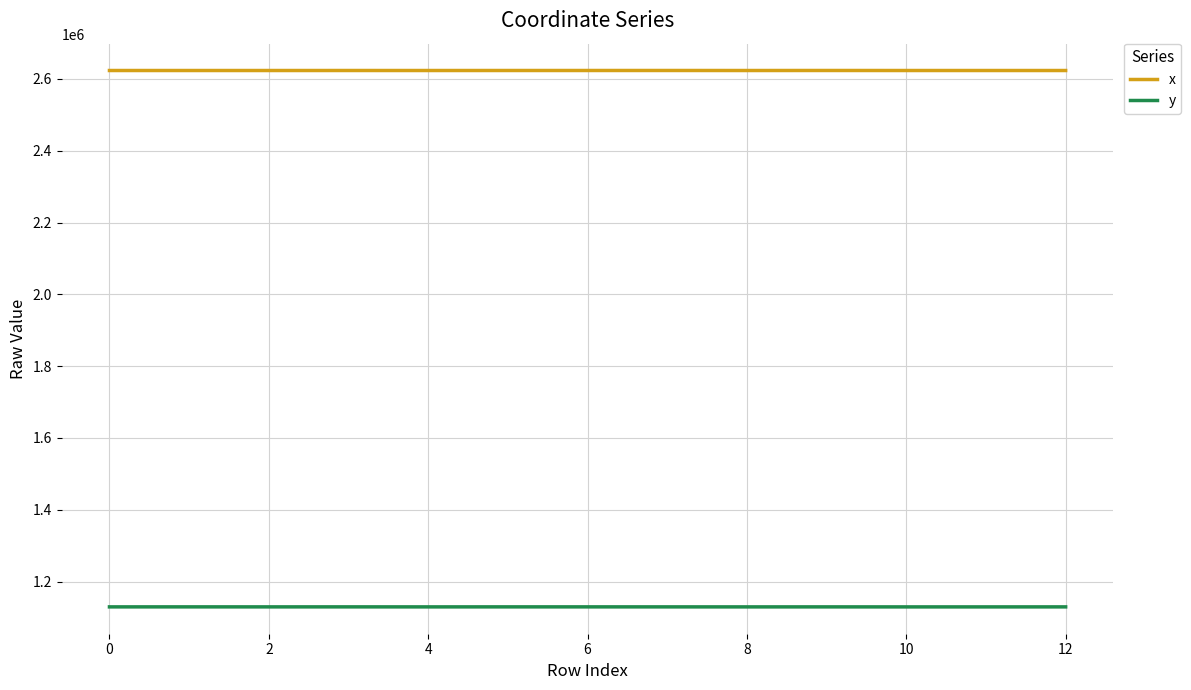

Which series has the largest total across all categories?

x